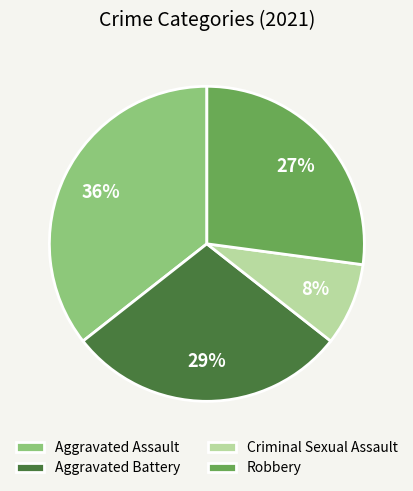

To the nearest percent, what is the combined percentage of Robbery and Aggravated Assault?

63%